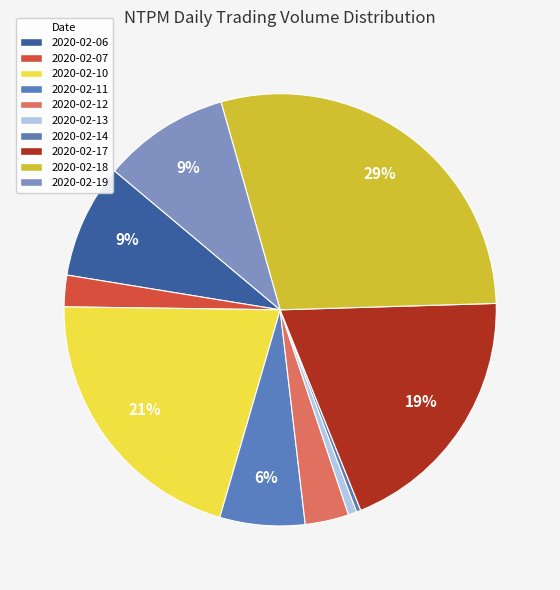

How much of the chart is everything except 2020-02-11?

93.6%